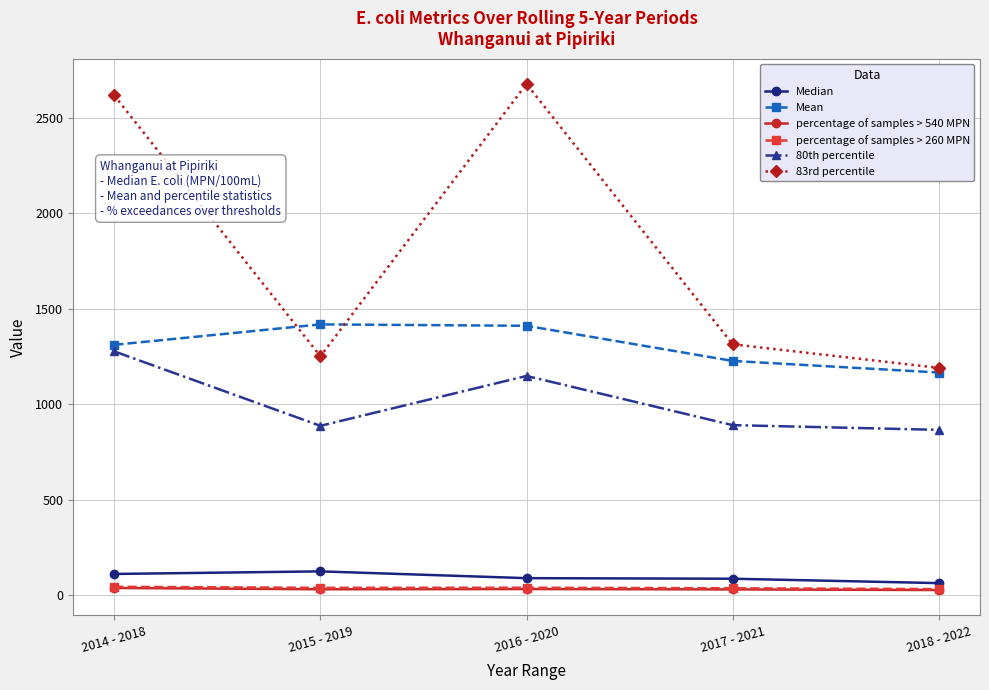

What is the sum of the percentage of samples > 260 MPN values at 2018 - 2022 and 2014 - 2018?

75.4